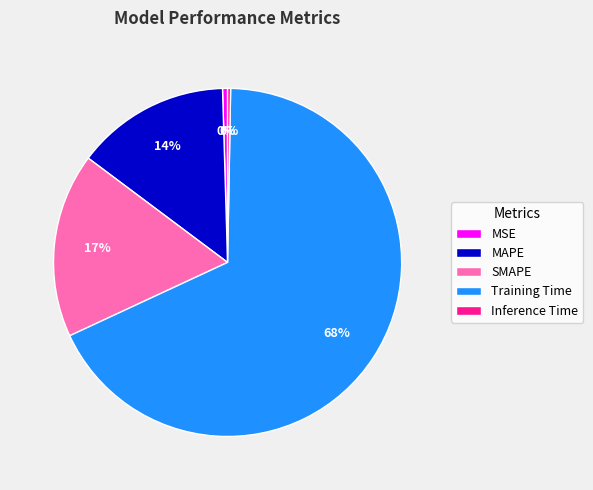

To the nearest percent, what is the combined percentage of SMAPE and MAPE?

31%